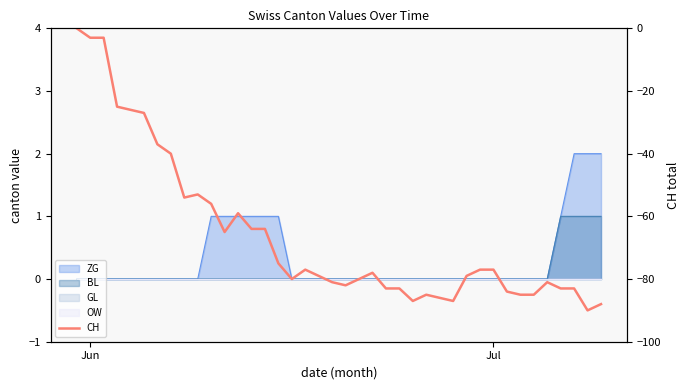

Is it true that the value at 4 is -46?

False